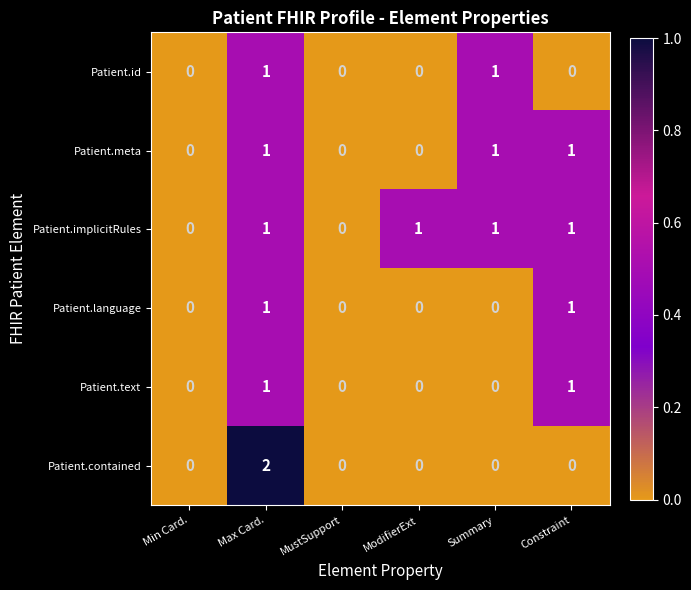

Is it true that Patient.id equals 1 at MustSupport?

False